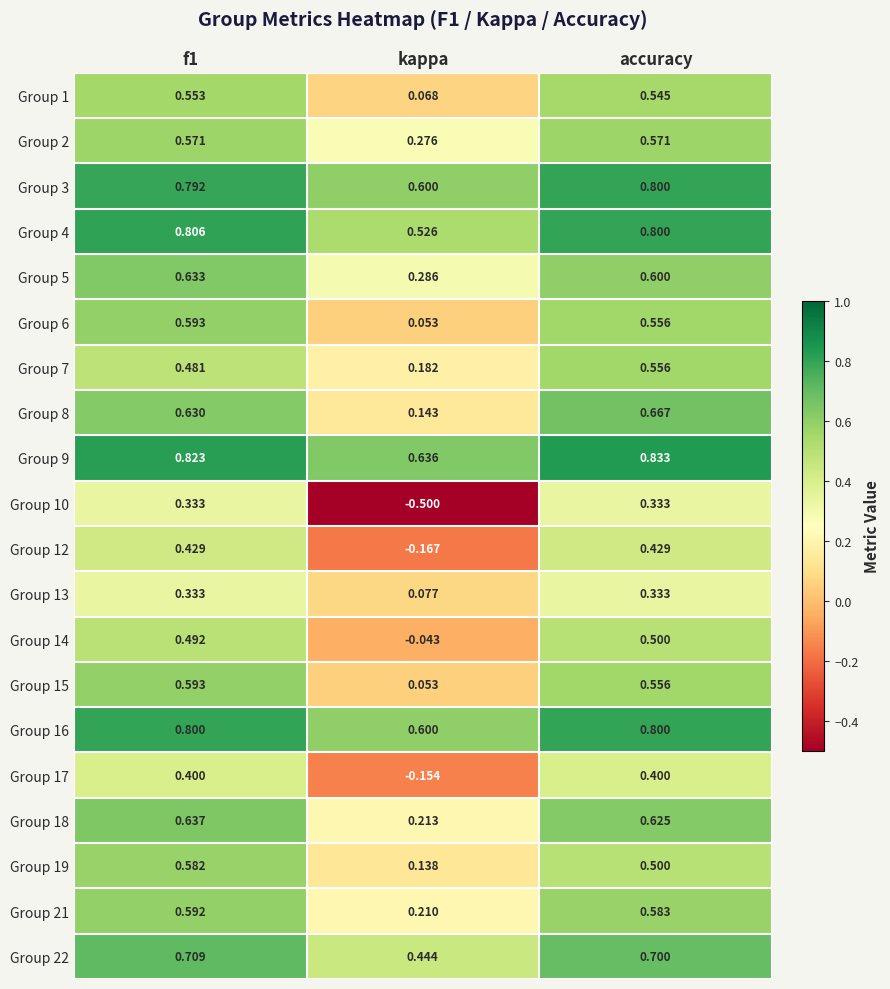

Where is Group 14 nearest to the value 0?

kappa